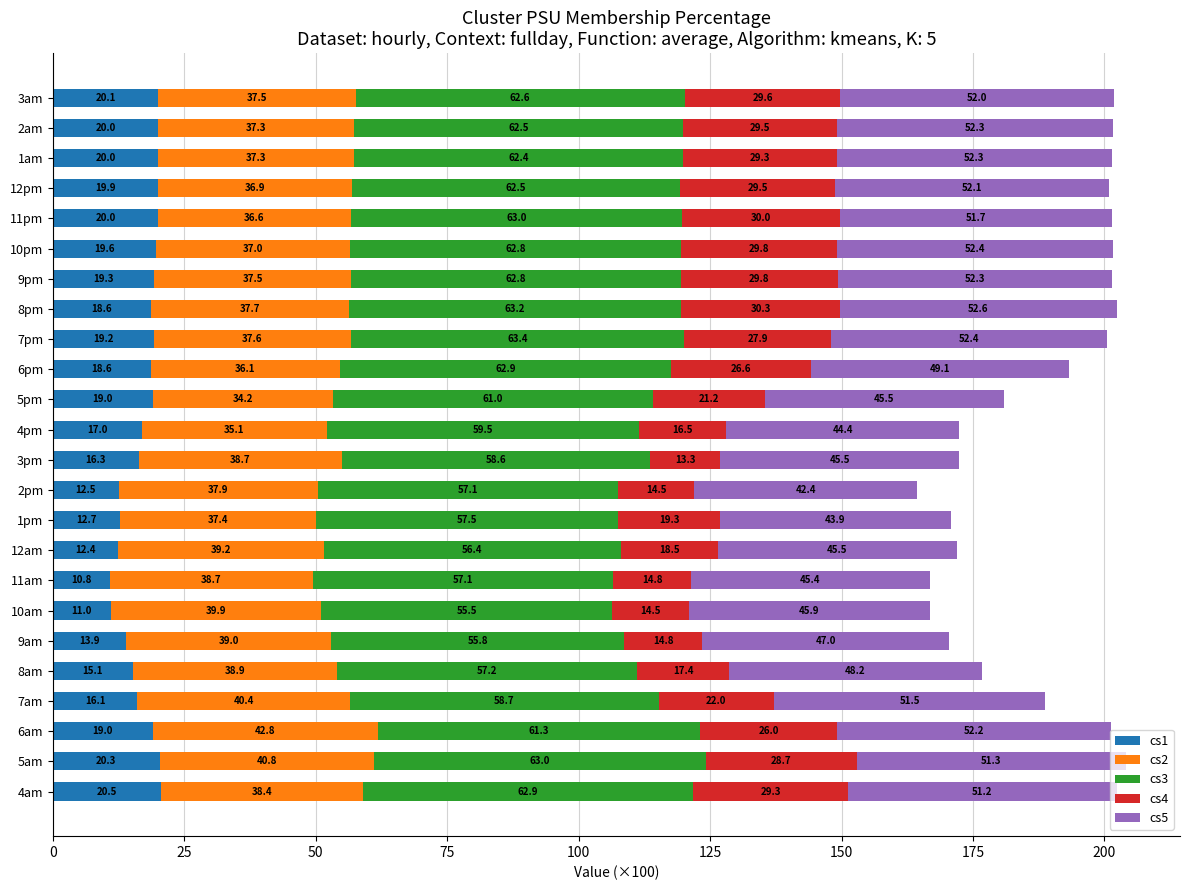

At which category is the sum across all series the highest?

5am